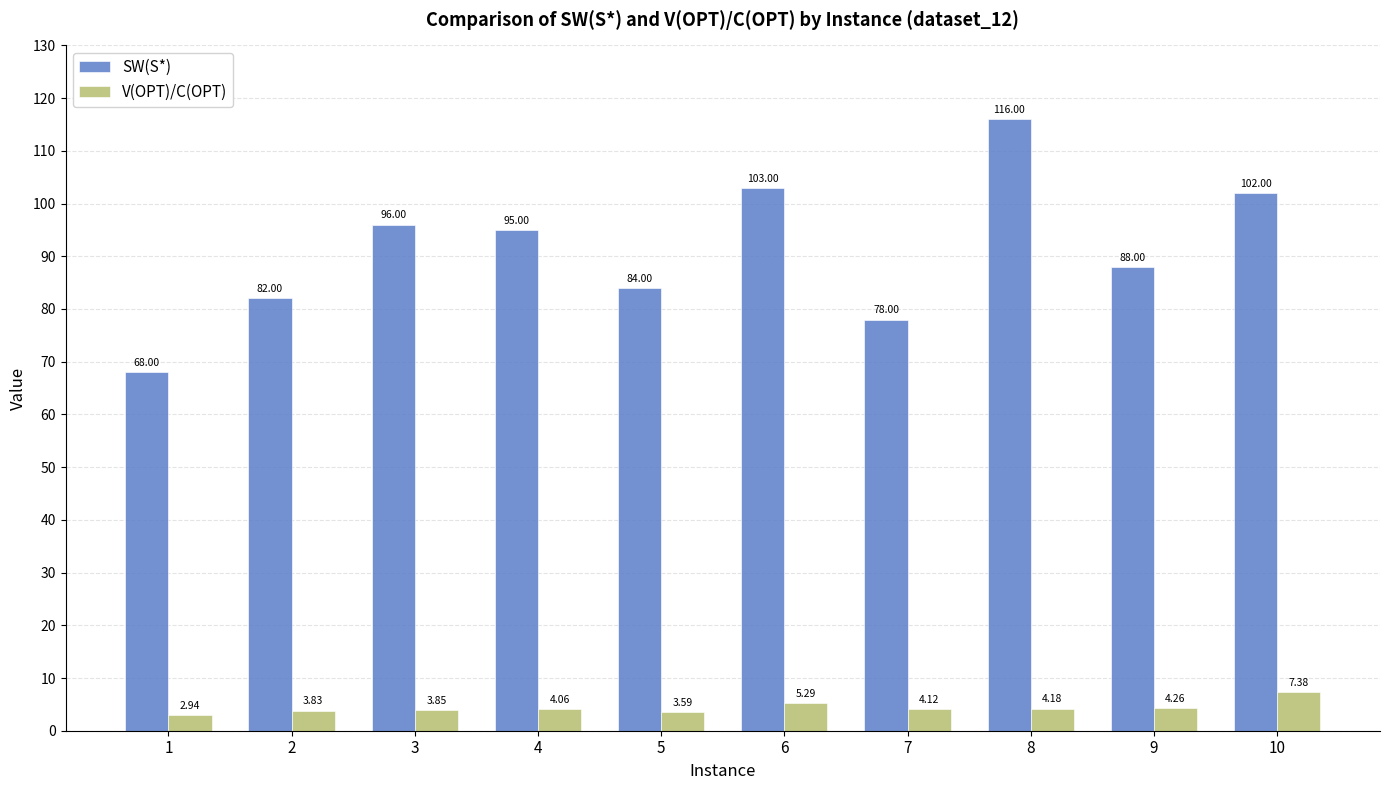

Which series has the widest spread of values?

SW(S*)